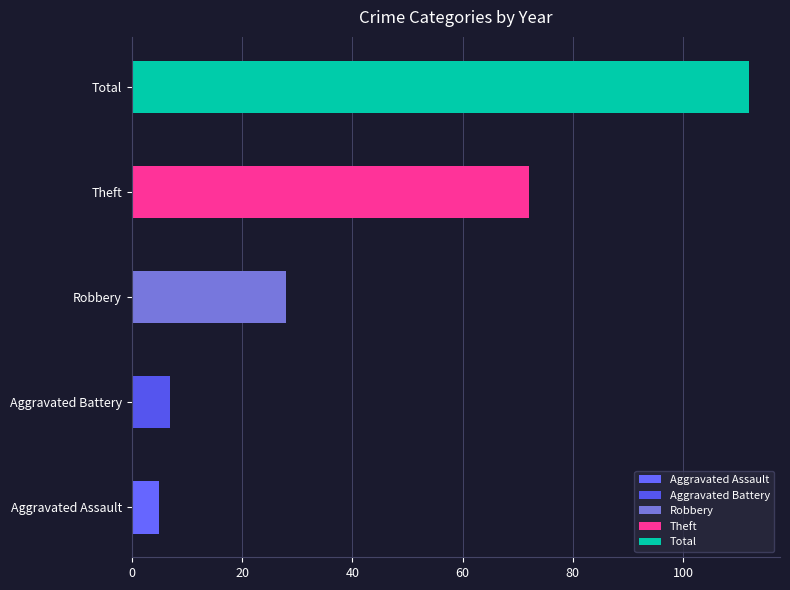

True or false: Theft has a value of 8 at 2019.

False